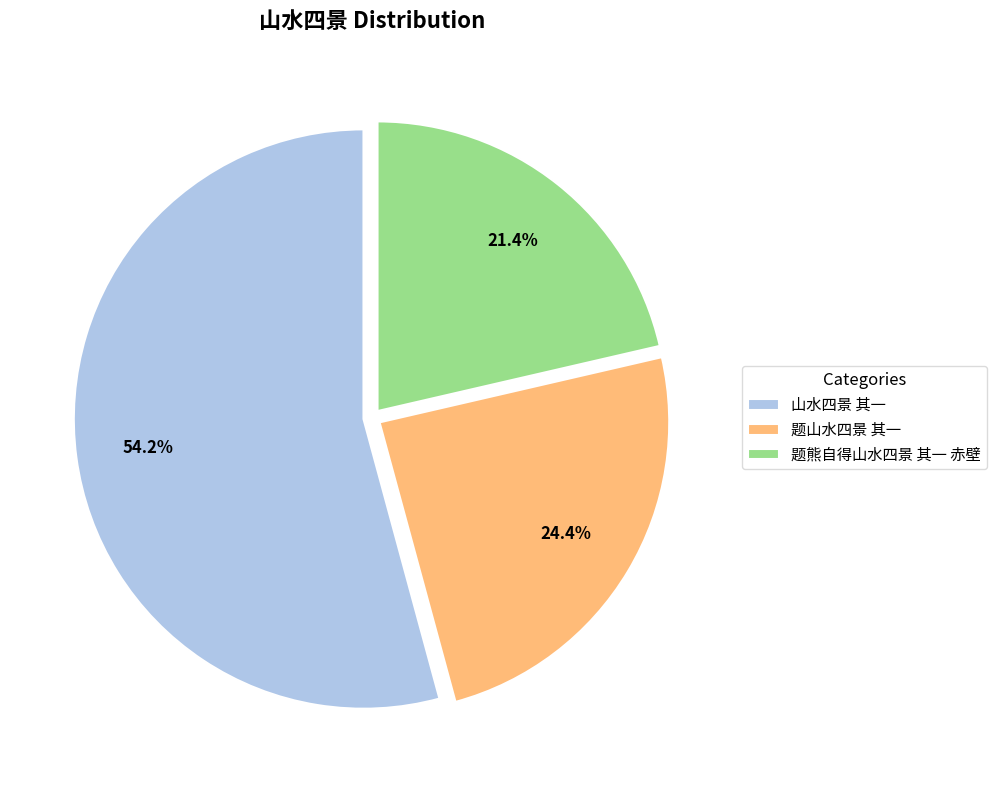

What is the largest slice in the pie chart?

山水四景 其一